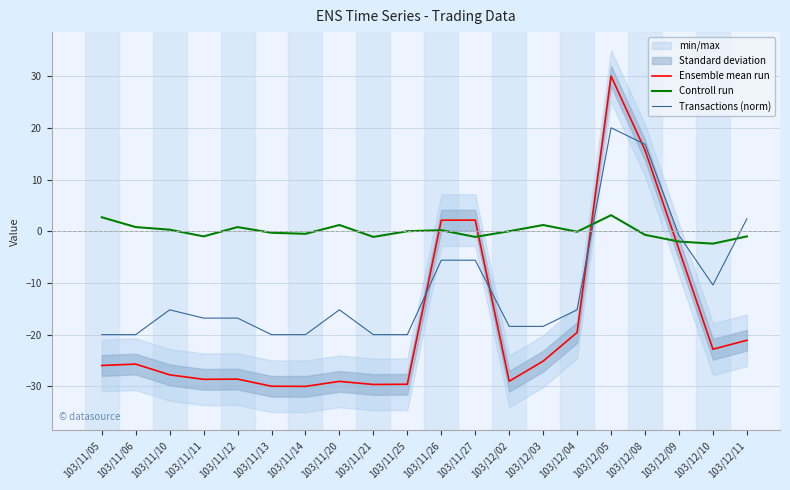

The value of Ensemble mean run at 103/12/03 is -25.1. True or false?

True